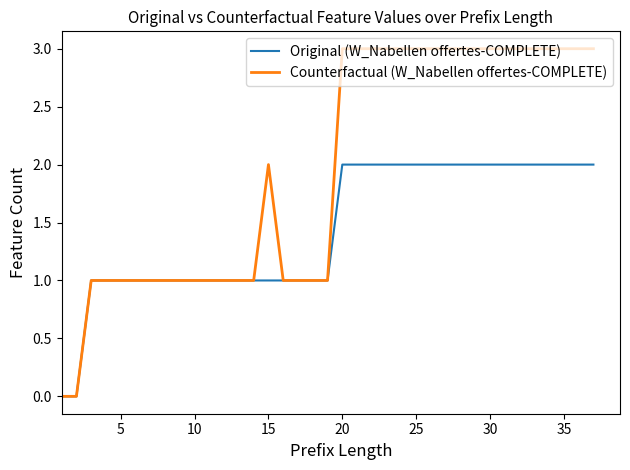

What is the greatest value displayed?

3